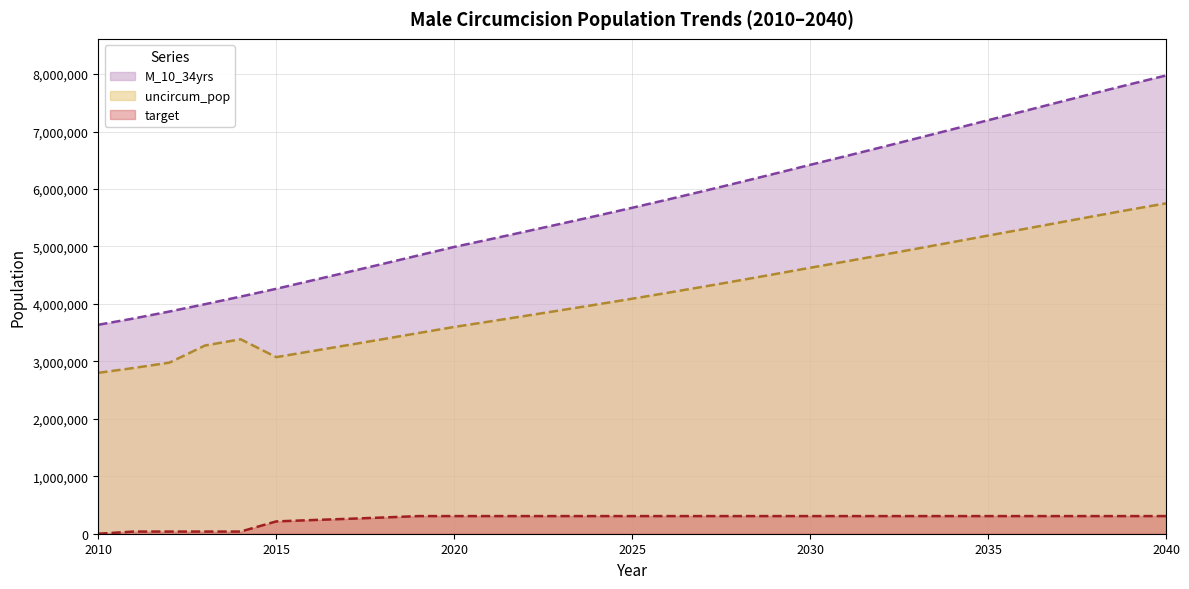

Which category has the highest value in the target series?

2019